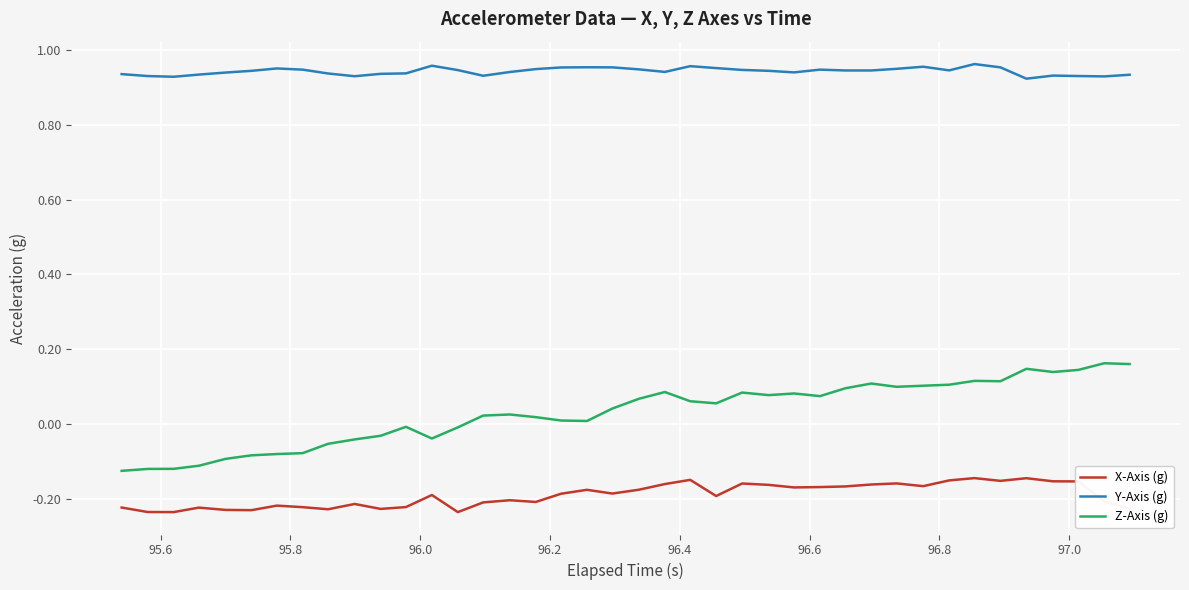

True or false: Y-Axis (g) and Z-Axis (g) cross at least once.

False